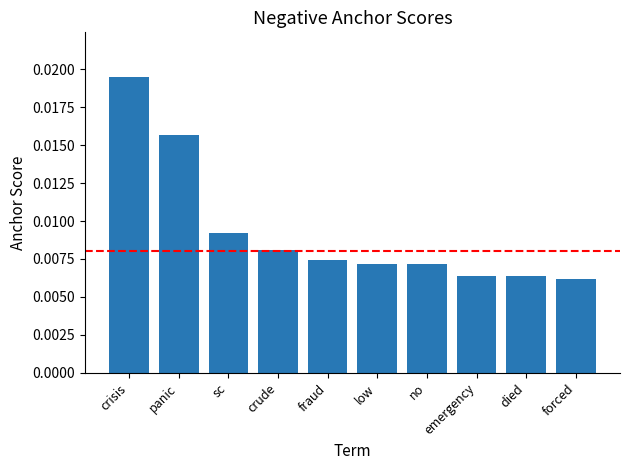

How many values are between 0 and 1?

10